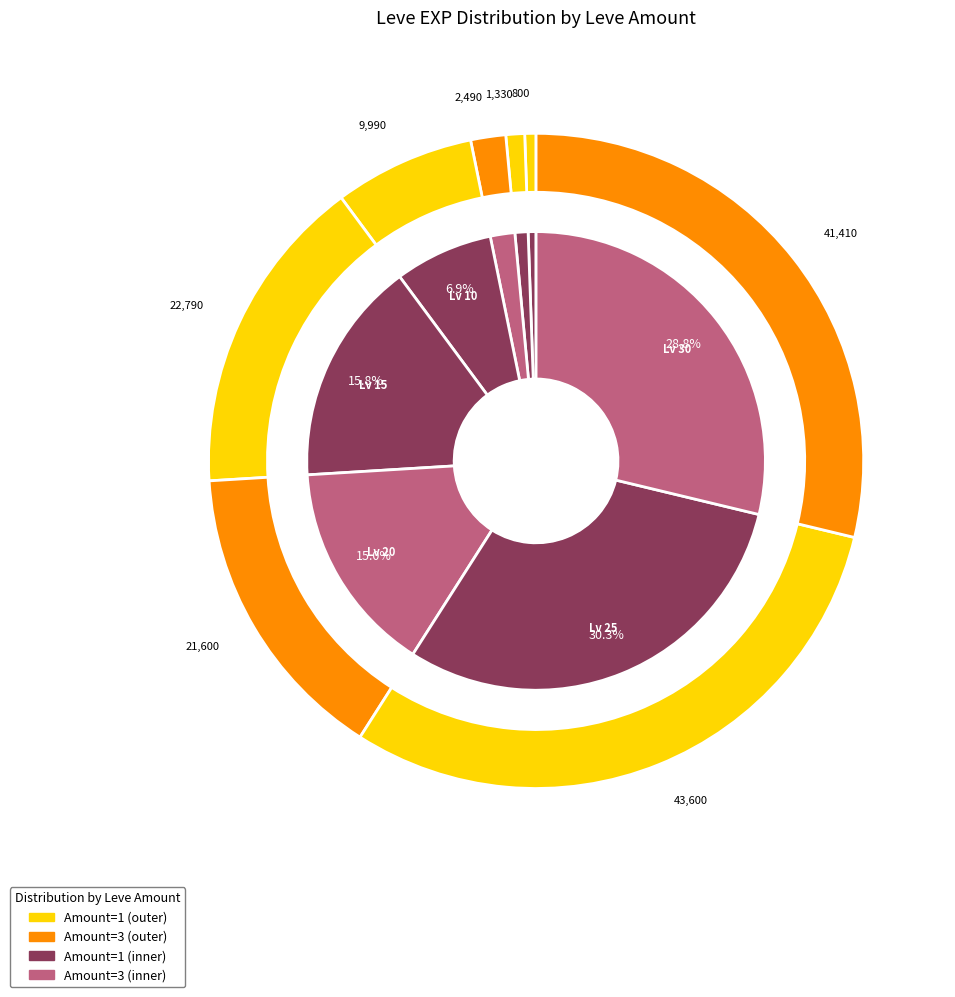

To the nearest percent, what percentage of the pie is 20?

15%